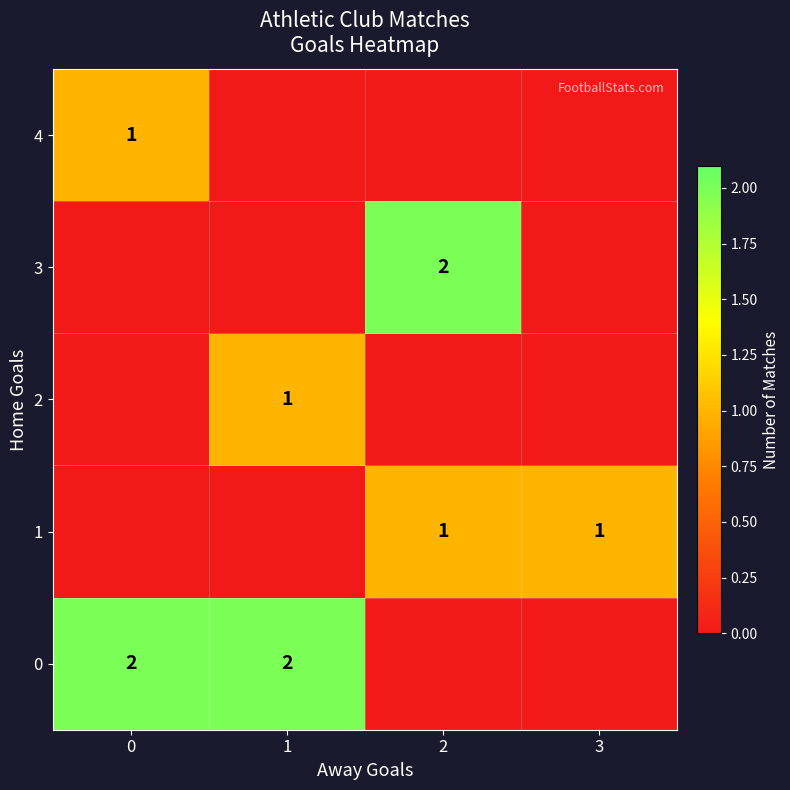

Which has a higher value, 1 or 2?

1